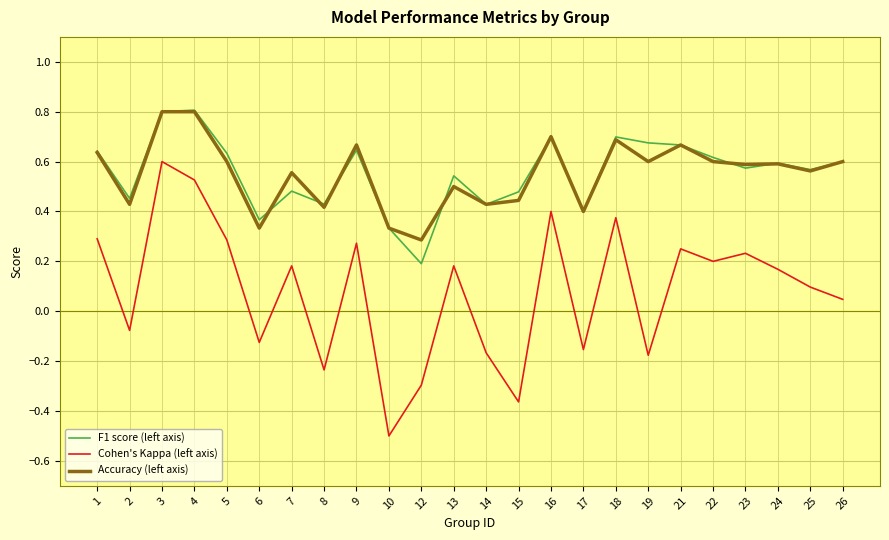

The F1 score (left axis) series shows 0.5 at 13. True or false?

True